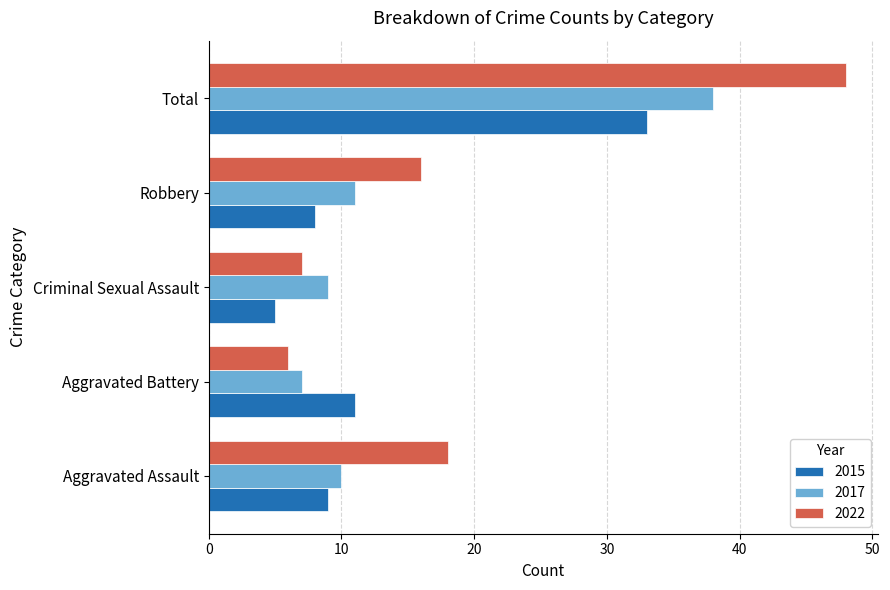

Is it true that 2017 equals 9 at Criminal Sexual Assault?

True